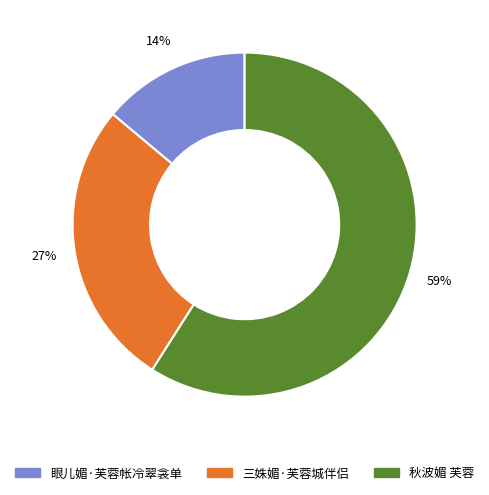

Count the number of slices in the pie.

3